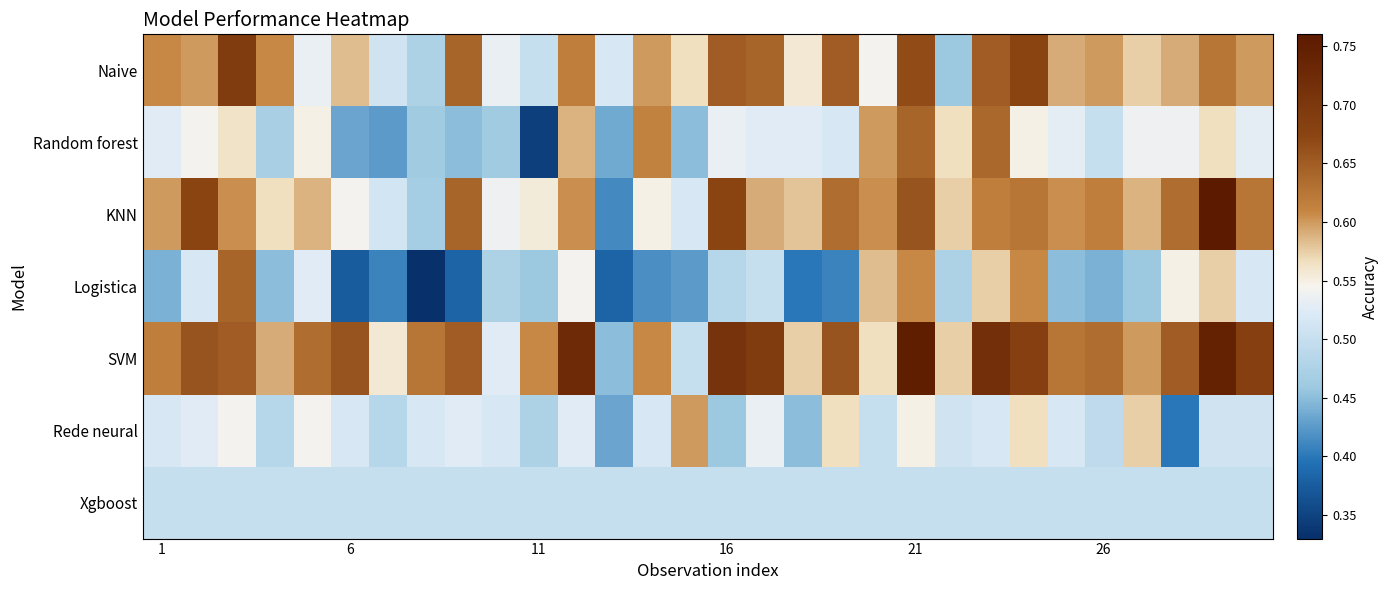

Which series has the largest total across all categories?

SVM